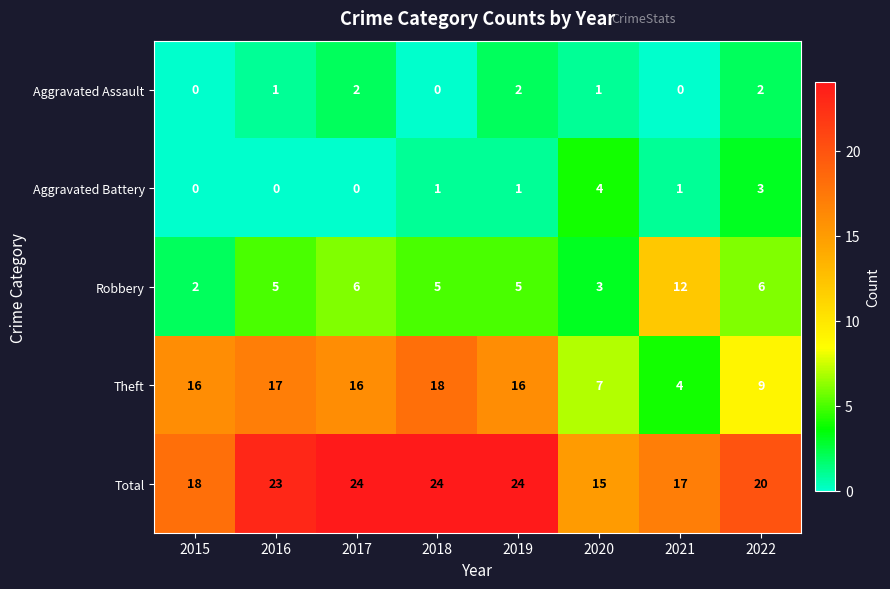

List the series in order of their peak value, lowest first.

Aggravated Assault, Aggravated Battery, Robbery, Theft, Total